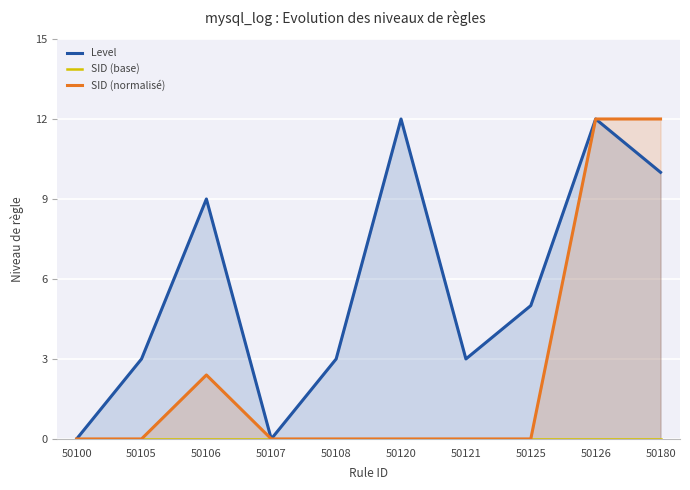

At 50107, list the series in order from largest to smallest.

Level, SID (base), SID (normalisé)